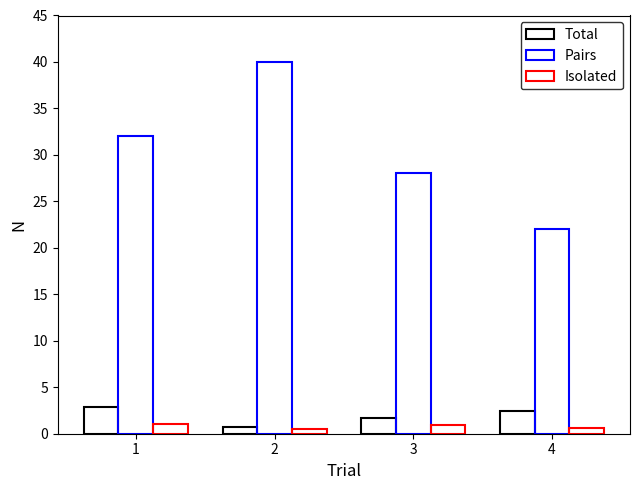

Reading right to left, list all the values displayed in this chart.

Total: 4=2.4	3=1.6	2=0.8	1=2.9
Pairs: 4=22.0	3=28.0	2=40.0	1=32.0
Isolated: 4=0.6	3=1.0	2=0.6	1=1.1